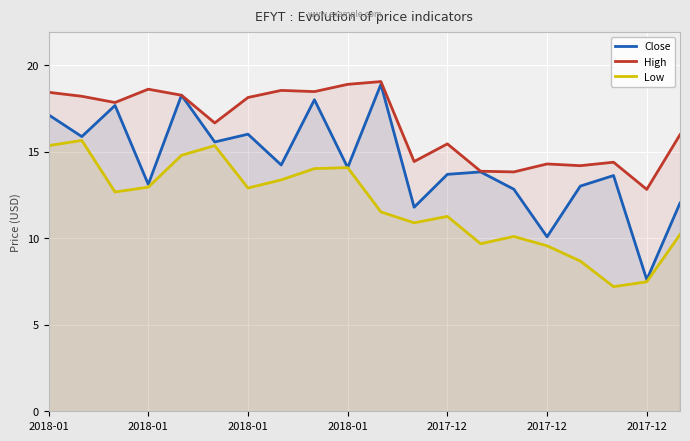

How many interior local peaks does the Close series have?

7